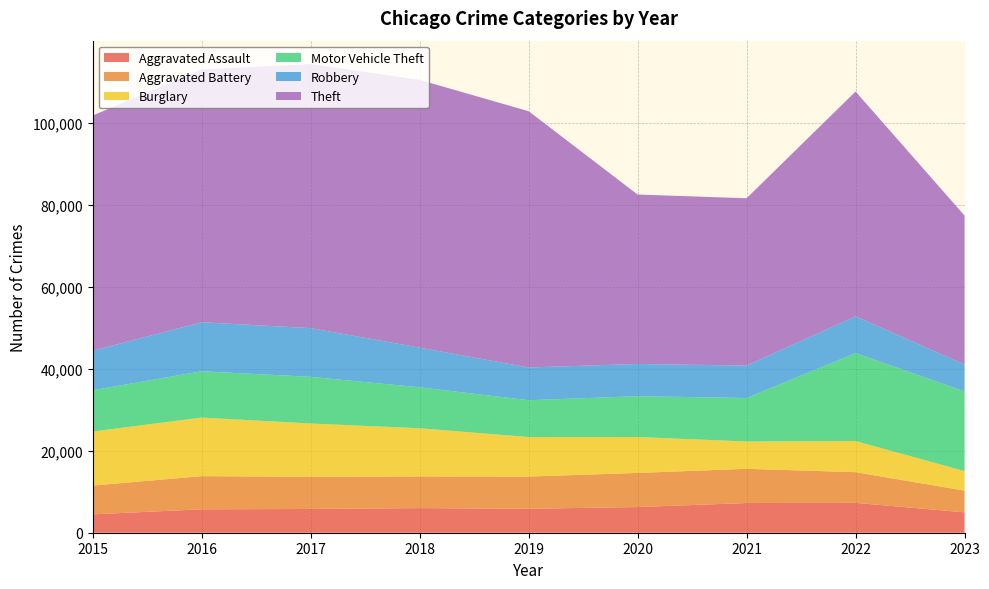

Reading left to right, transcribe all the data shown in this chart.

Aggravated Assault: 4480	5712	5793	6001	5841	6262	7242	7280	4973
Aggravated Battery: 7018	8086	7845	7734	7857	8320	8347	7488	5292
Burglary: 13184	14289	13001	11747	9638	8758	6659	7593	4765
Motor Vehicle Theft: 10068	11286	11380	9985	8977	9959	10602	21450	19448
Robbery: 9638	11960	11880	9681	7995	7855	7918	8965	6555
Theft: 57350	61621	64386	65286	62492	41321	40799	54820	36301